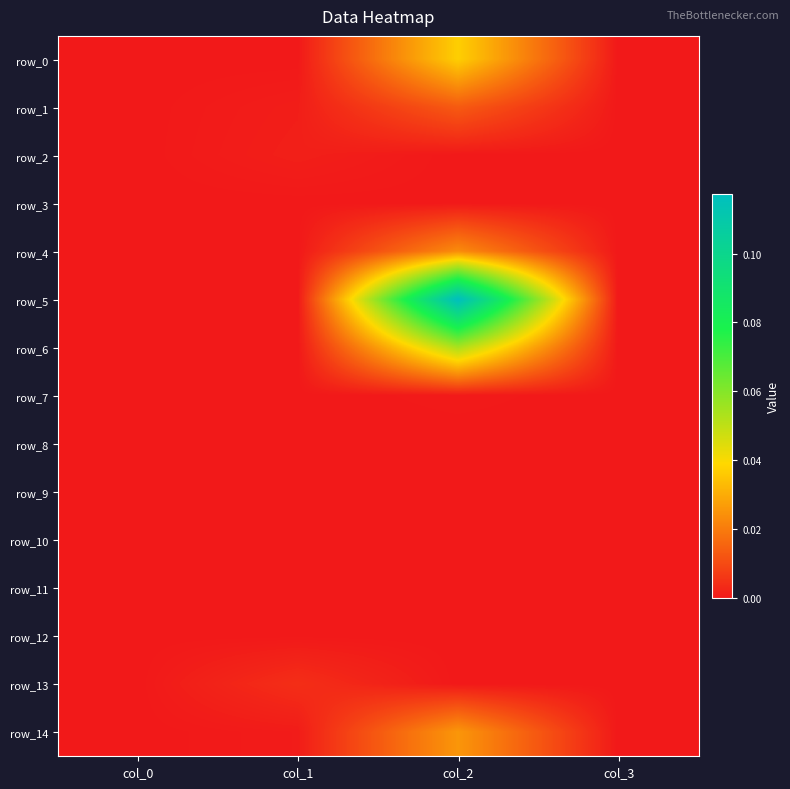

How many categories are shown in the chart?

4